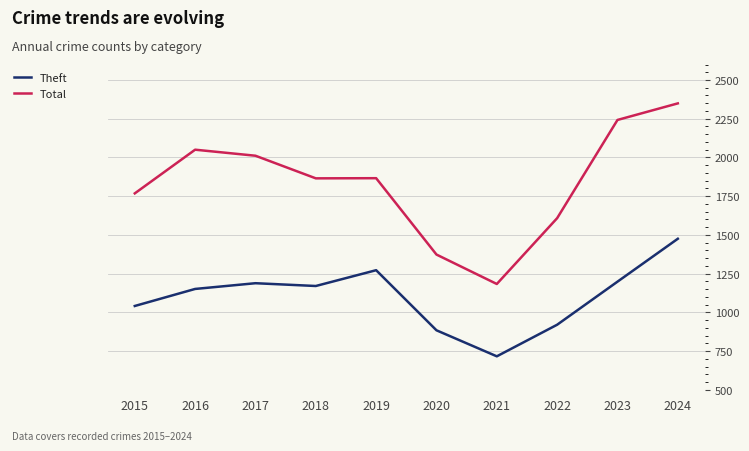

True or false: Theft and Total intersect in this chart.

False